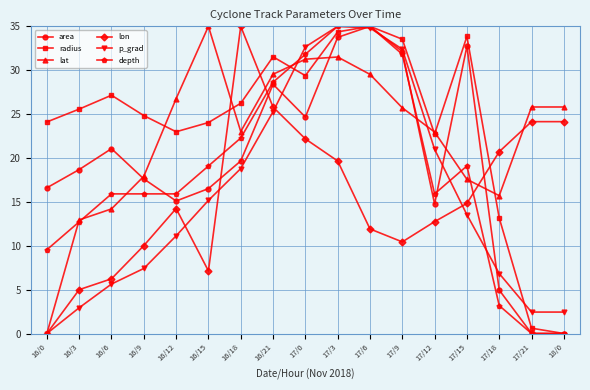

At which label does p_grad first exceed 13?

16/15